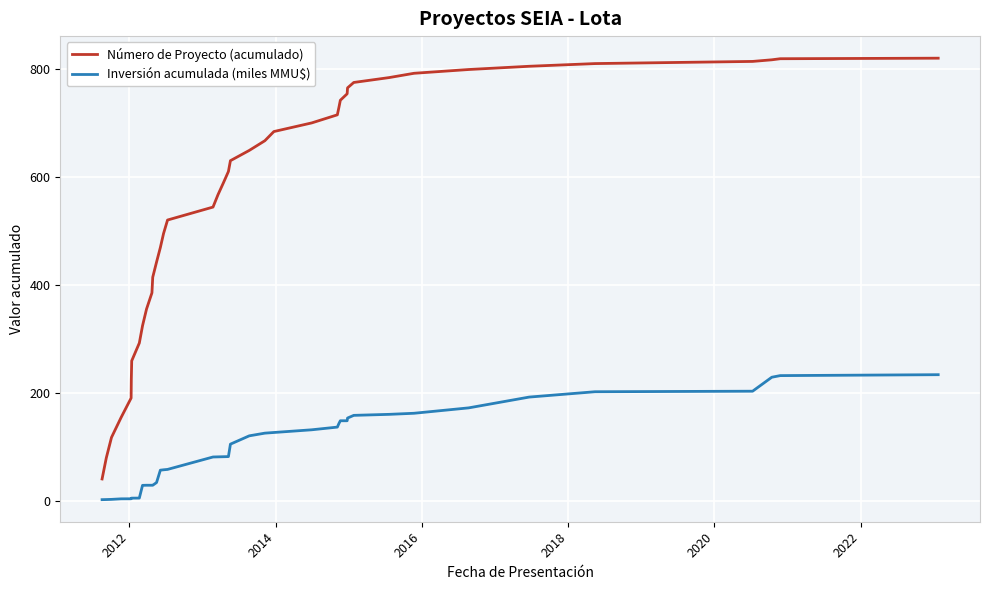

List the series in order of their peak value, highest first.

Número de Proyecto (acumulado), Inversión acumulada (miles MMU$)